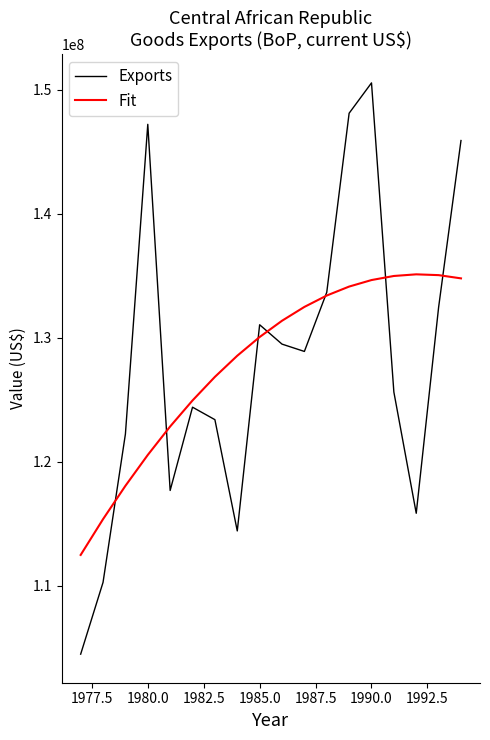

Which series ends up on top after the final intersection of Fit and Exports?

Exports